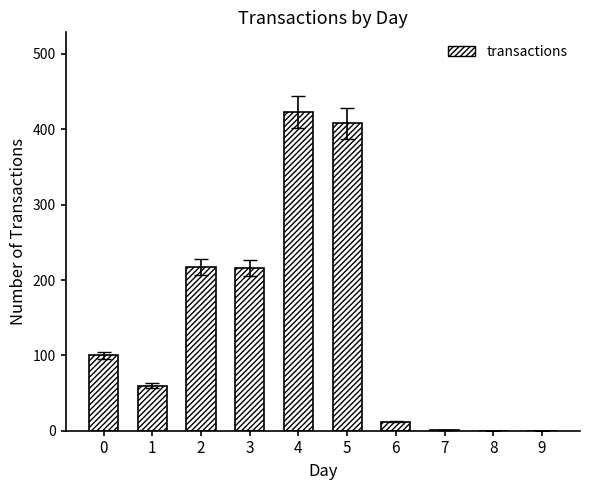

Approximately how many times larger is the value at 1 compared to 7?

60.0